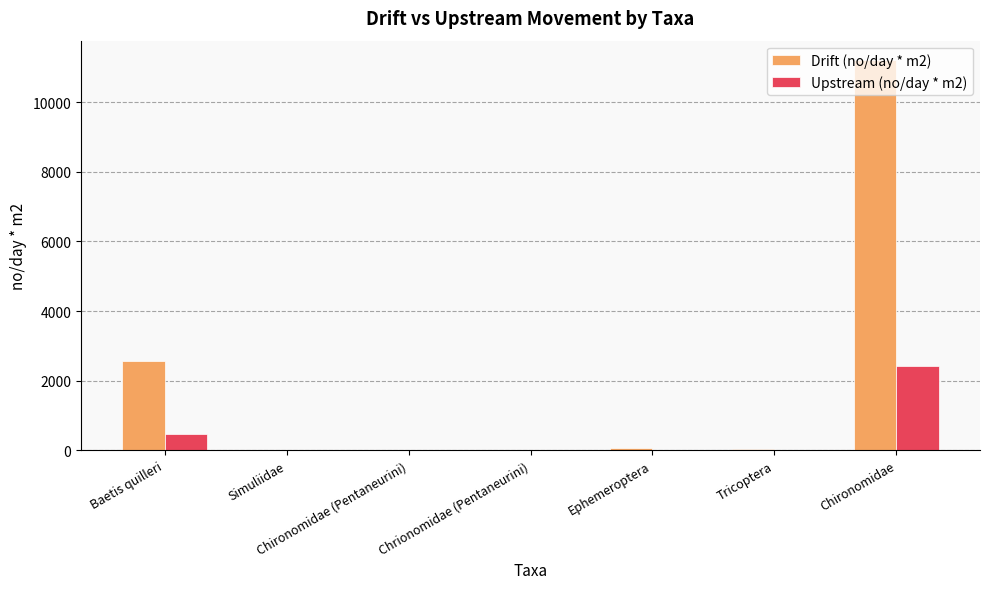

Count the number of data series in this chart.

2